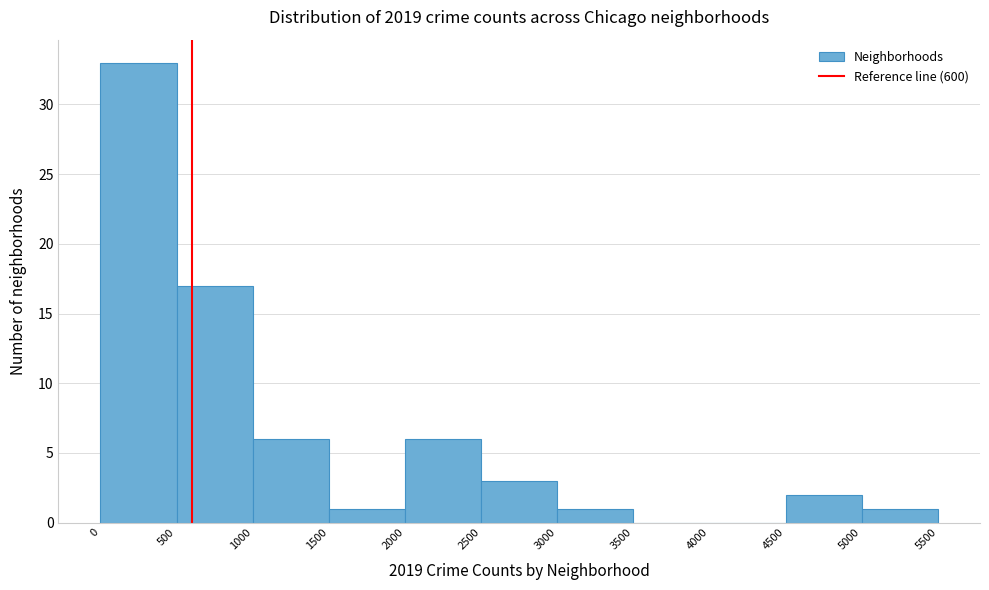

Reading left to right, transcribe this chart: for each bar, give the range it covers on the x-axis and its height. The values are not printed on the chart, so give them approximately, as read against the axis.

0 to 500: 33
500 to 1000: 17
1000 to 1500: 6
1500 to 2000: 1
2000 to 2500: 6
2500 to 3000: 3
3000 to 3500: 1
3500 to 4000: 0
4000 to 4500: 0
4500 to 5000: 2
5000 to 5500: 1